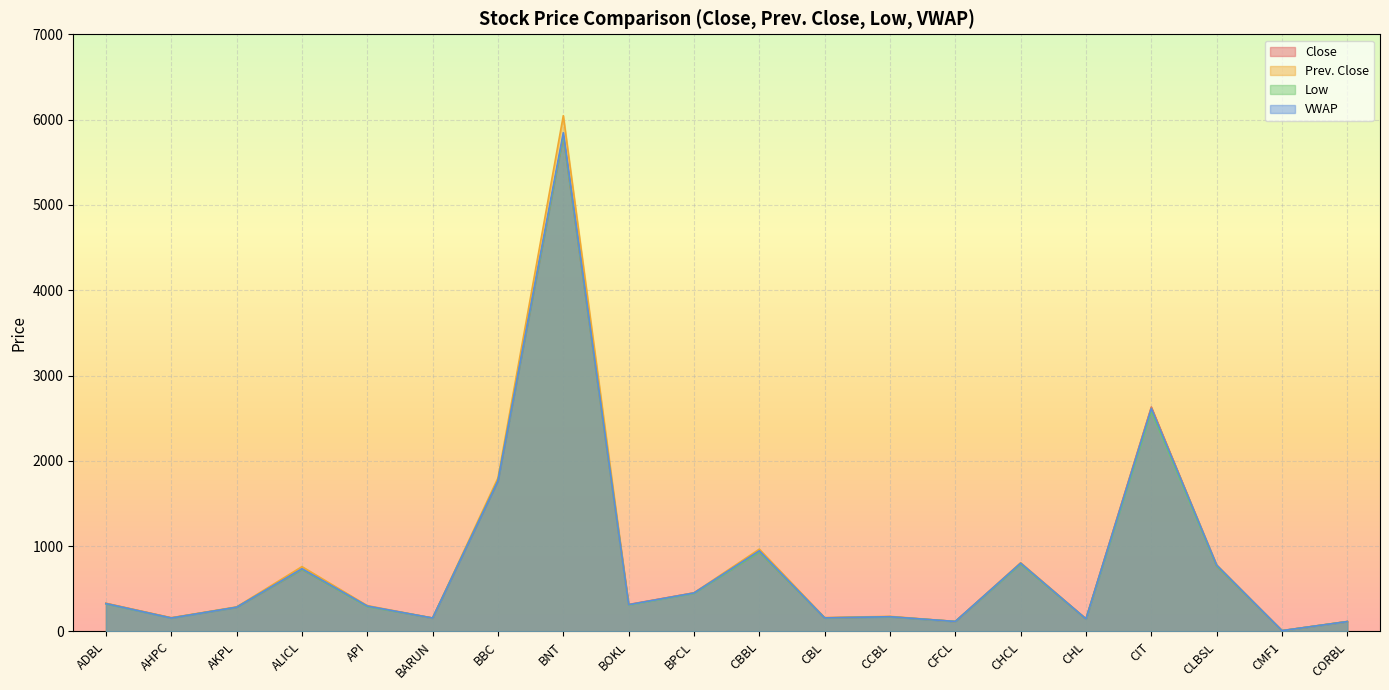

Is the value of Prev. Close at BNT greater than the value of Close at BBC?

Yes